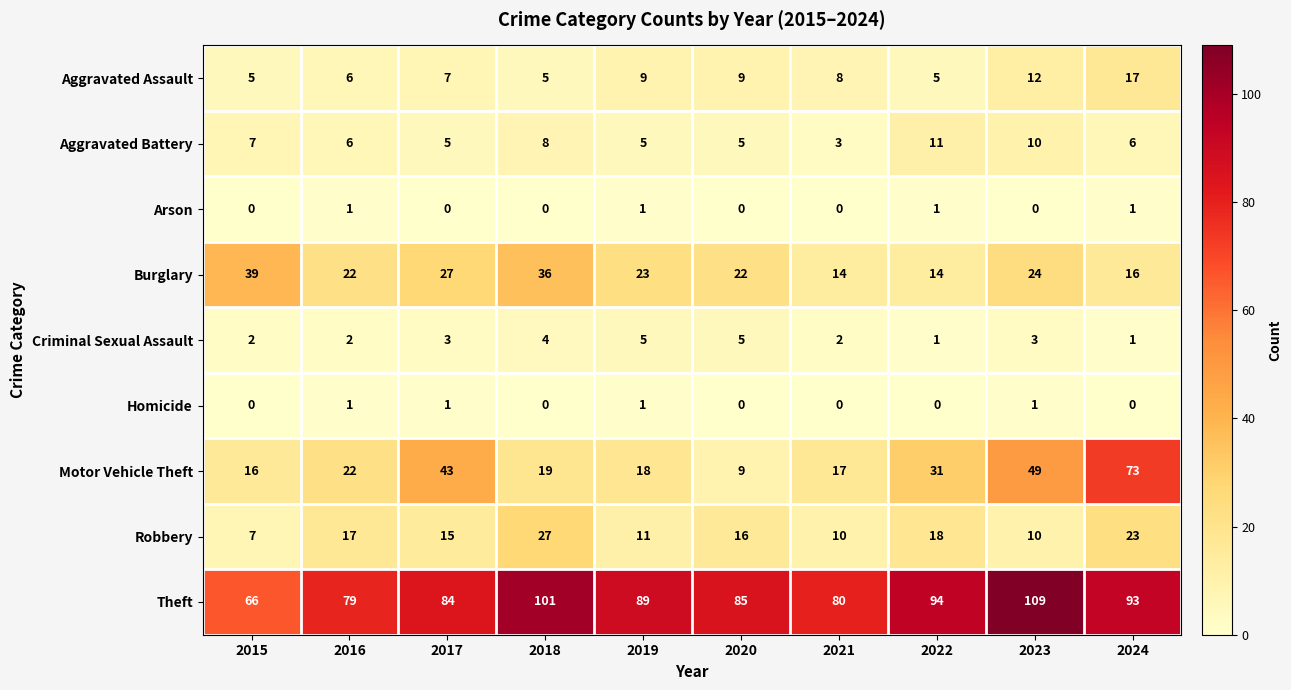

Which series has the largest range (max minus min)?

Motor Vehicle Theft